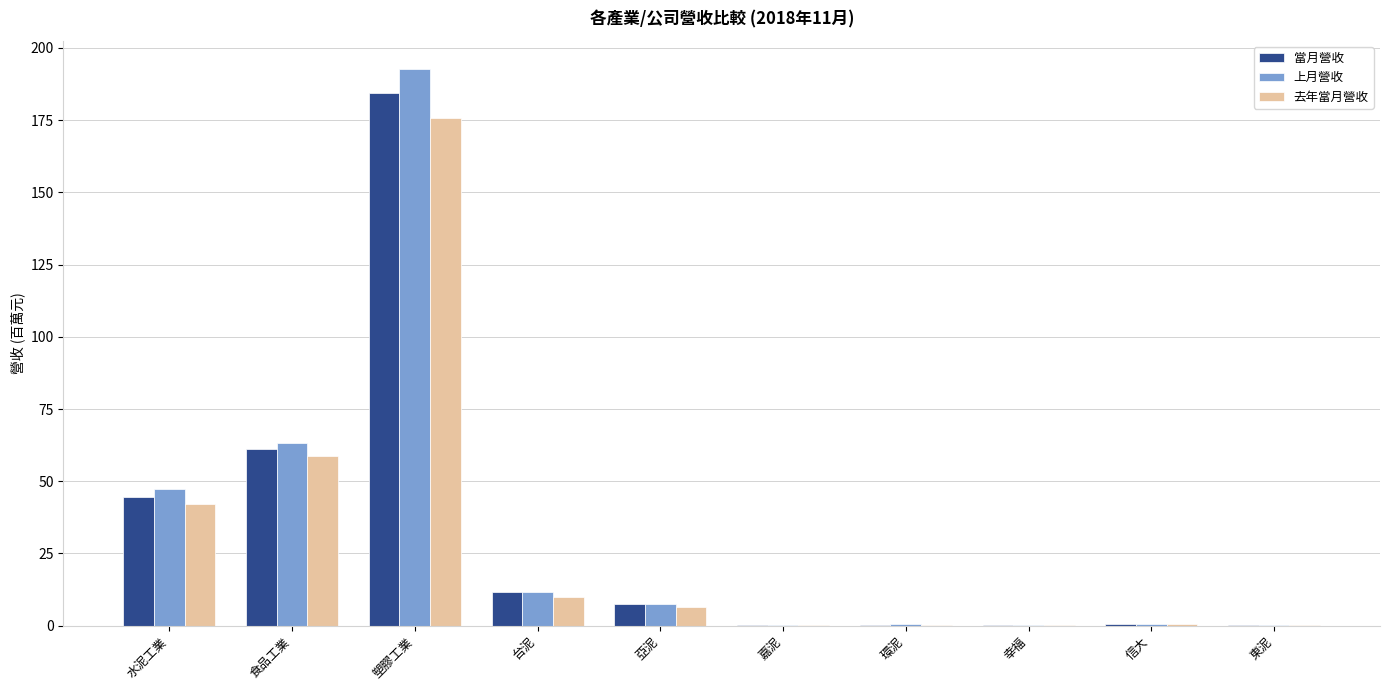

Does the chart contain stacked bars?

No